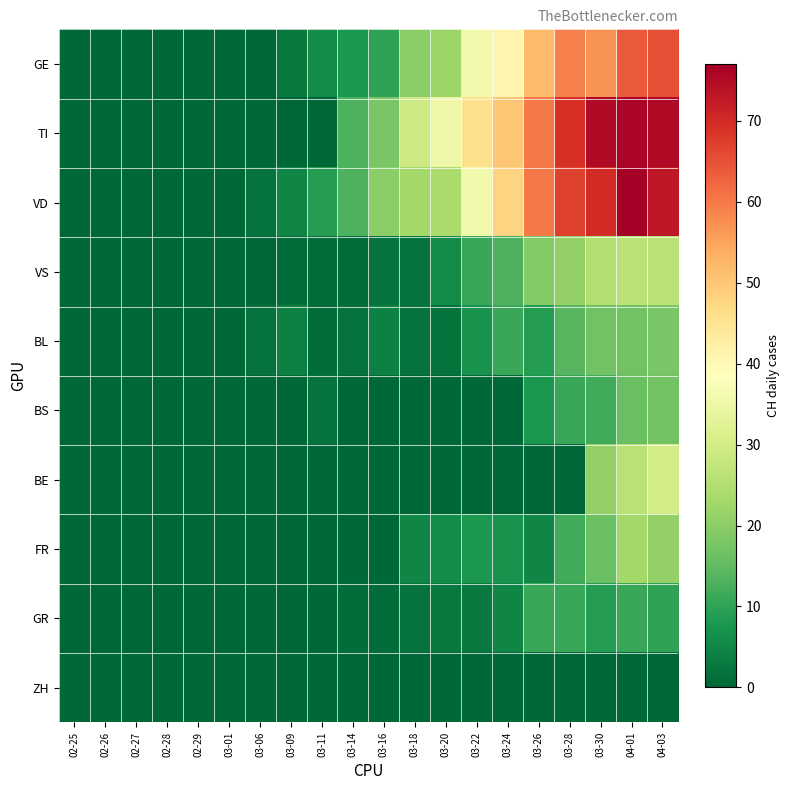

Which series has the largest total across all categories?

TI